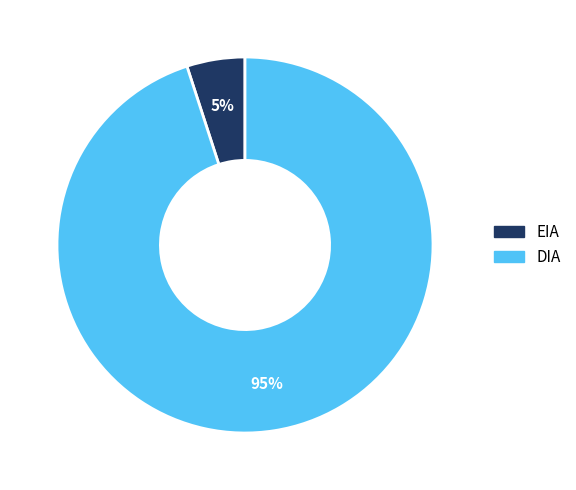

The EIA slice represents 5% of the pie. True or false?

True